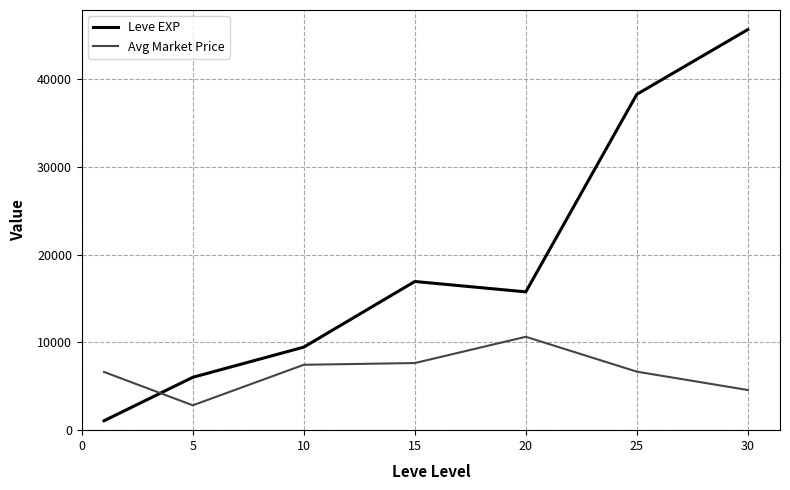

List the series in order of their overall mean, lowest first.

Avg Market Price, Leve EXP